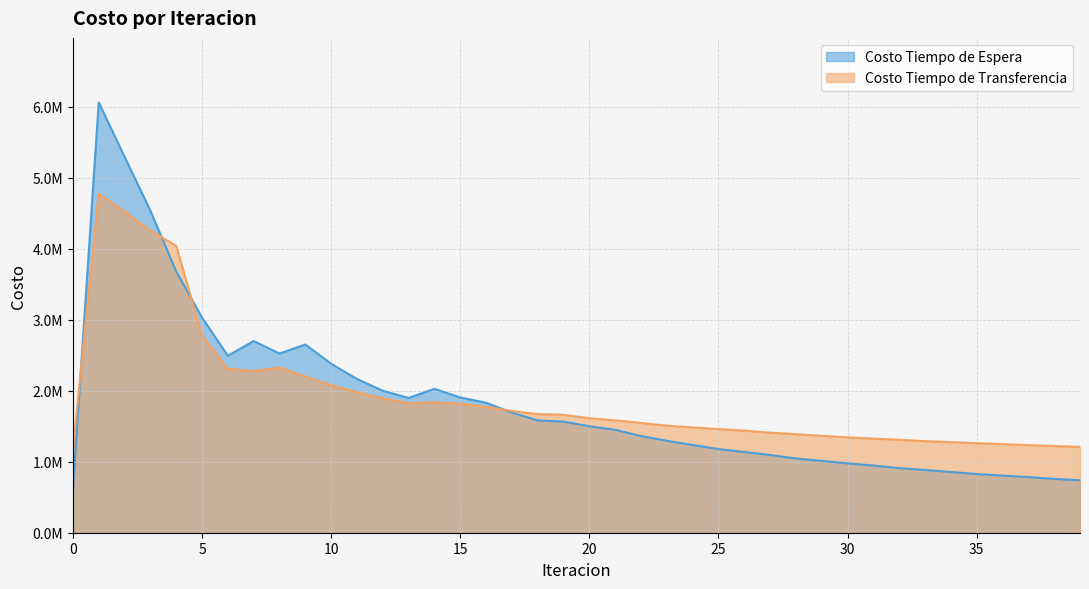

Which series has the widest spread of values?

Costo Tiempo de Espera